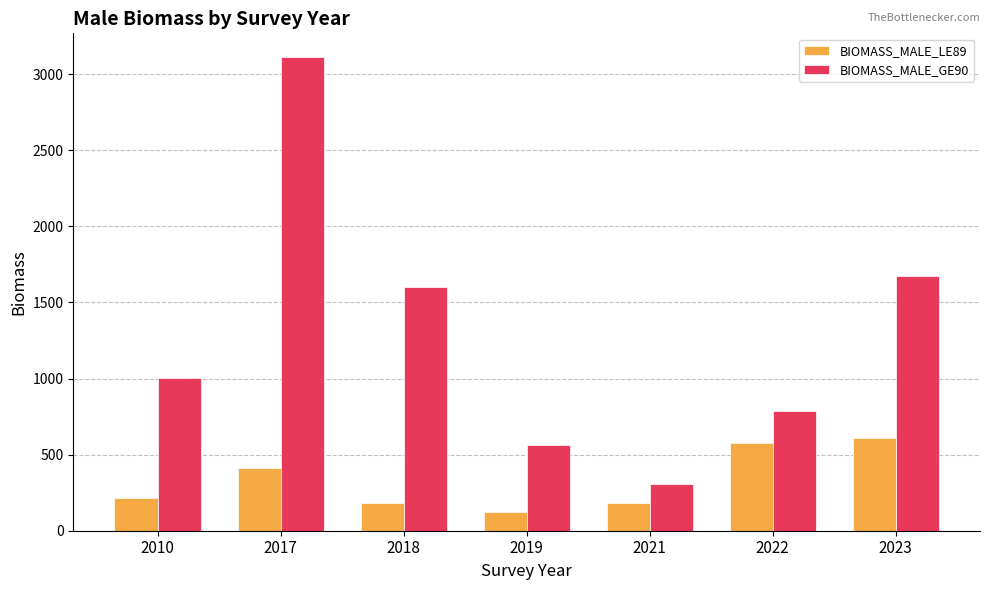

Which series has the largest total across all categories?

BIOMASS_MALE_GE90